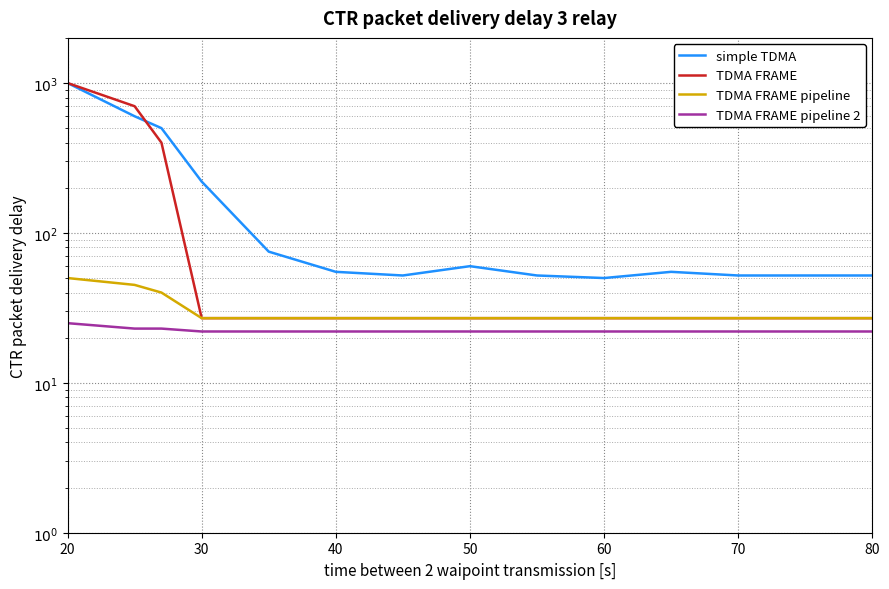

Count the TDMA FRAME pipeline 2 values in the range 22 to 23.

12